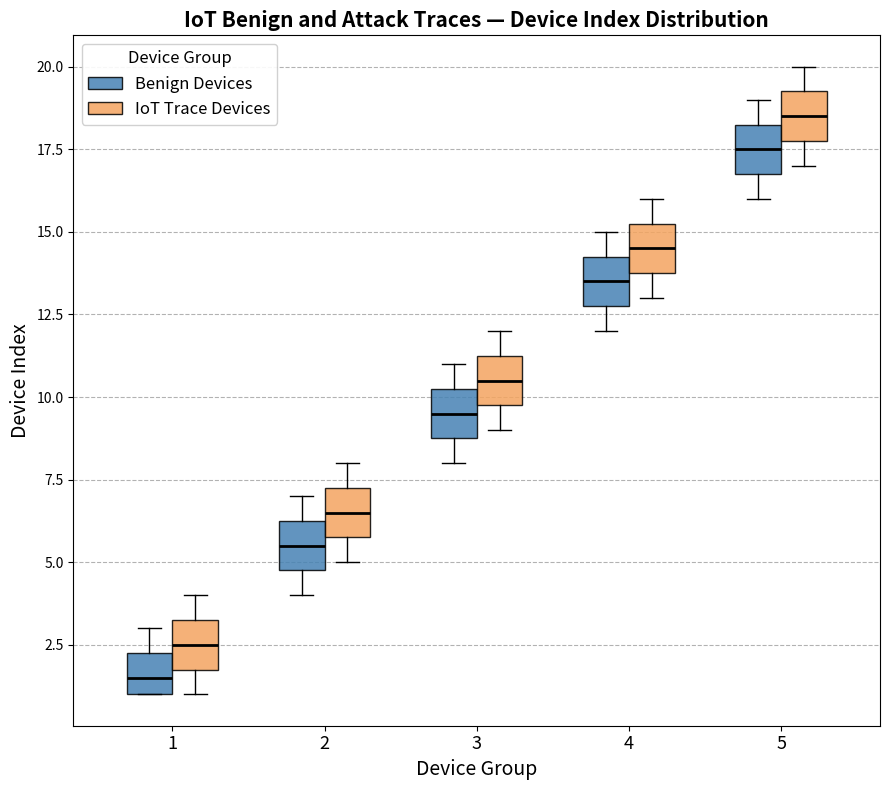

Which box's median line is the lowest?

1 (Benign Devices)